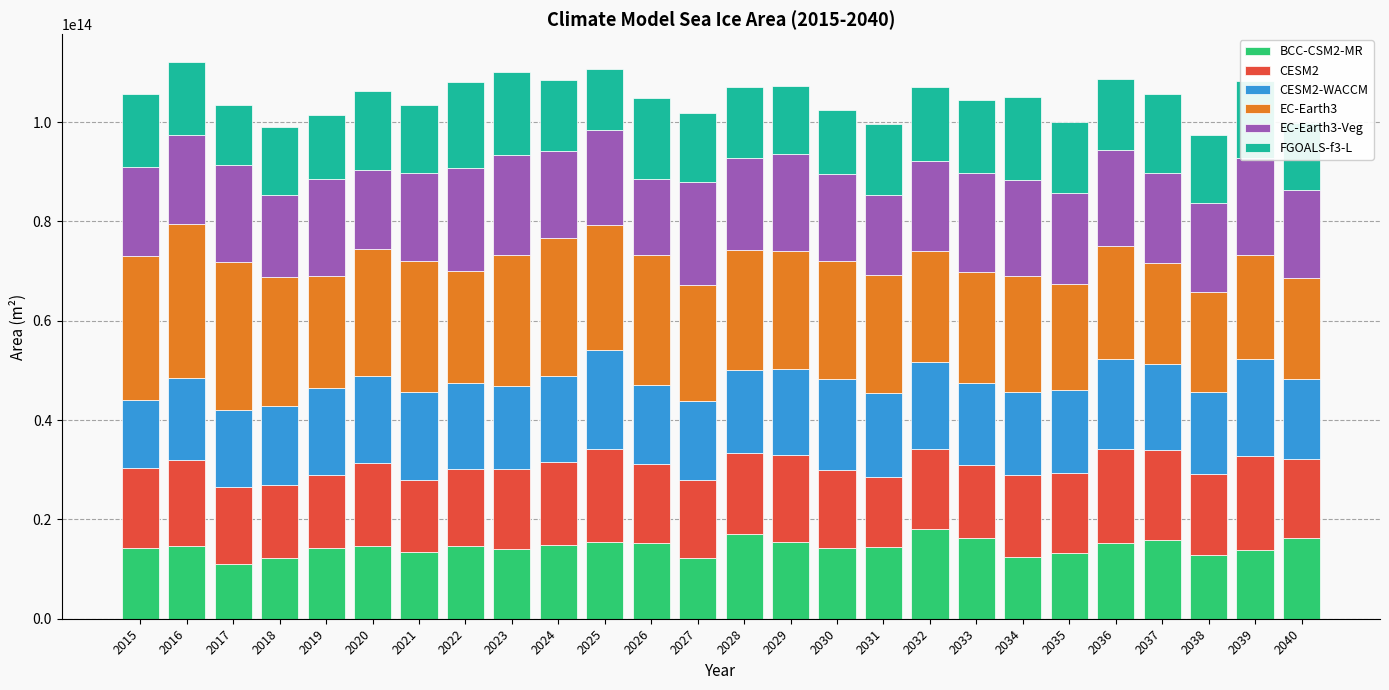

The value of BCC-CSM2-MR at 2033 is 9397384182353. True or false?

False